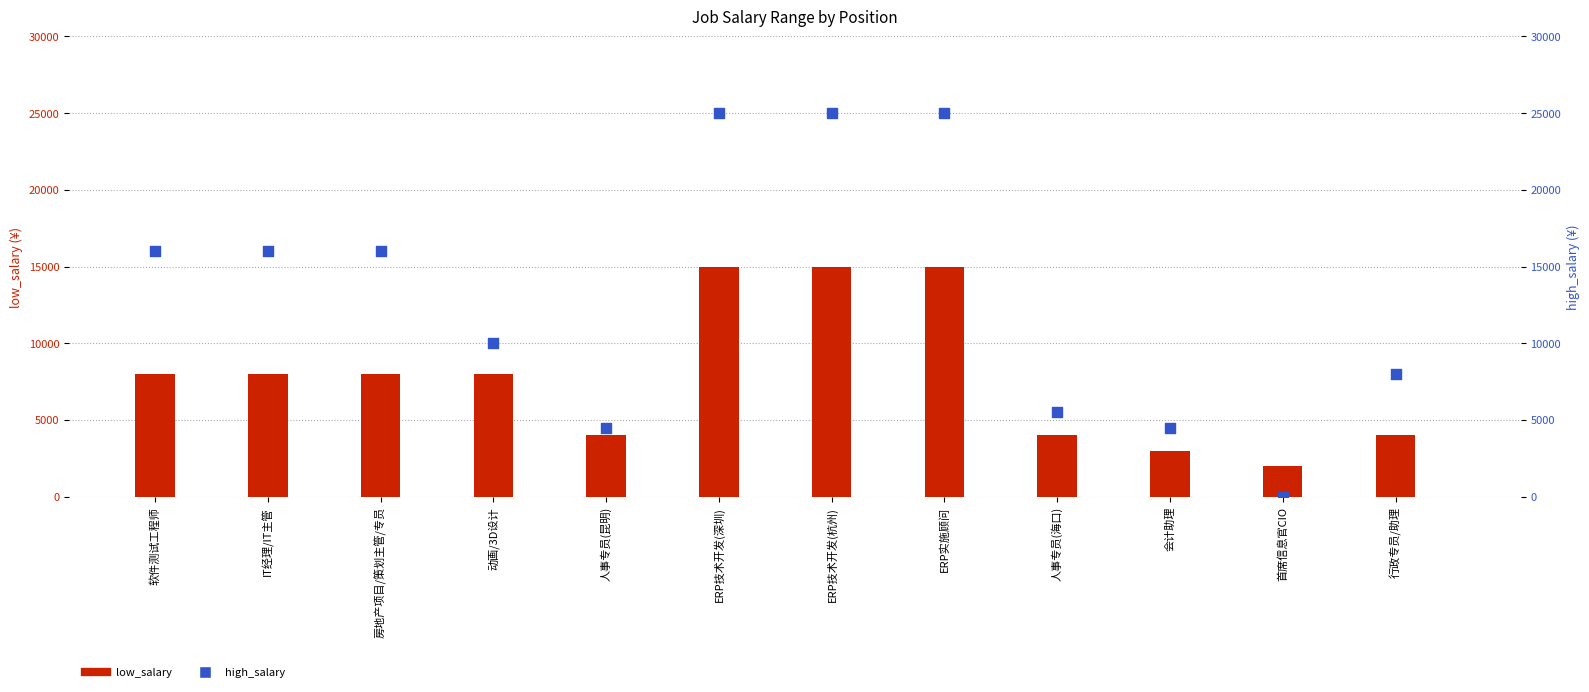

Which series contains the highest Y value?

high_salary